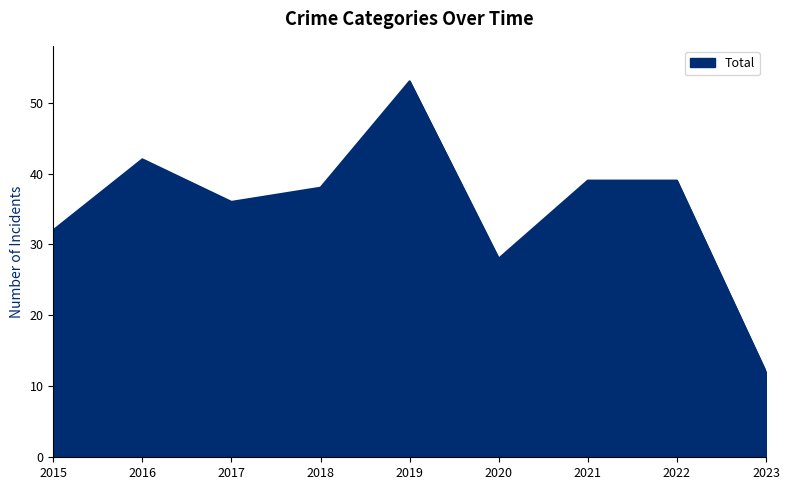

What is the smallest value displayed?

12